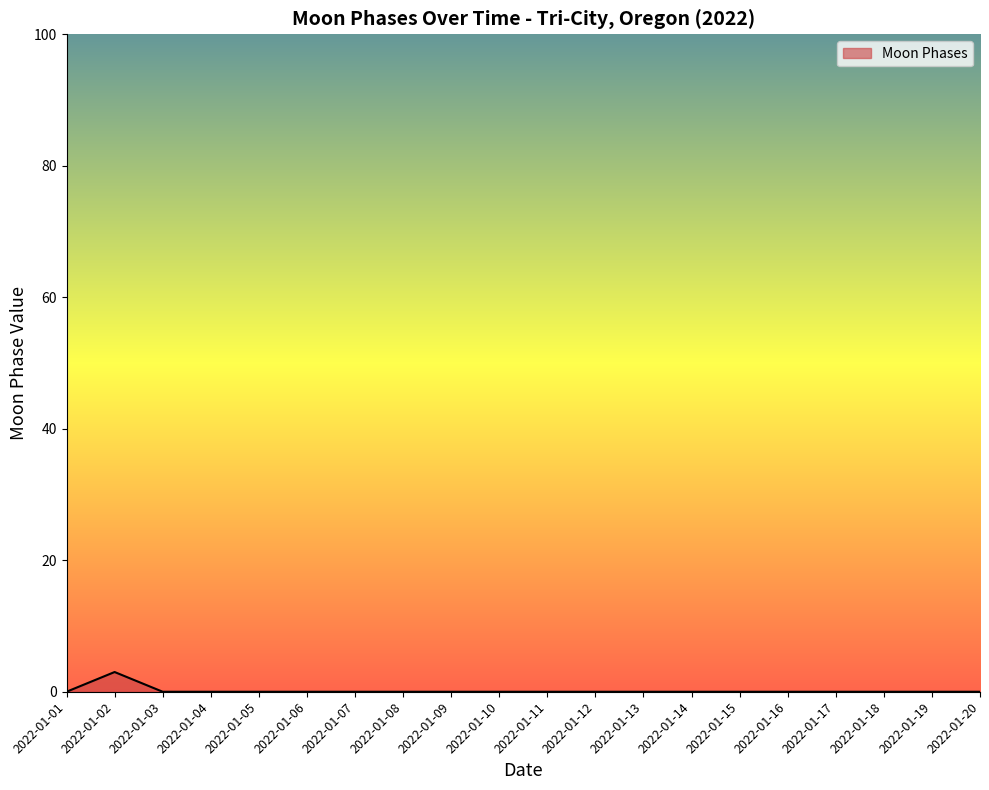

True or false: the data shows 0 at 2022-01-11.

True